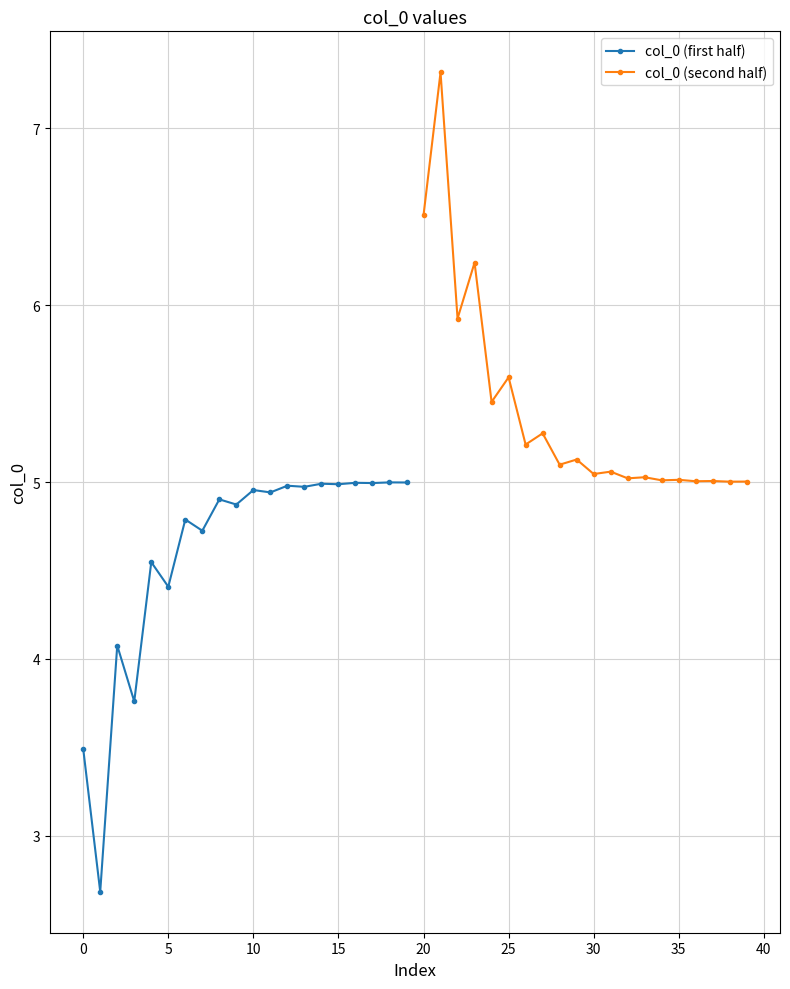

Which series has the largest total across all categories?

col_0 (second half)